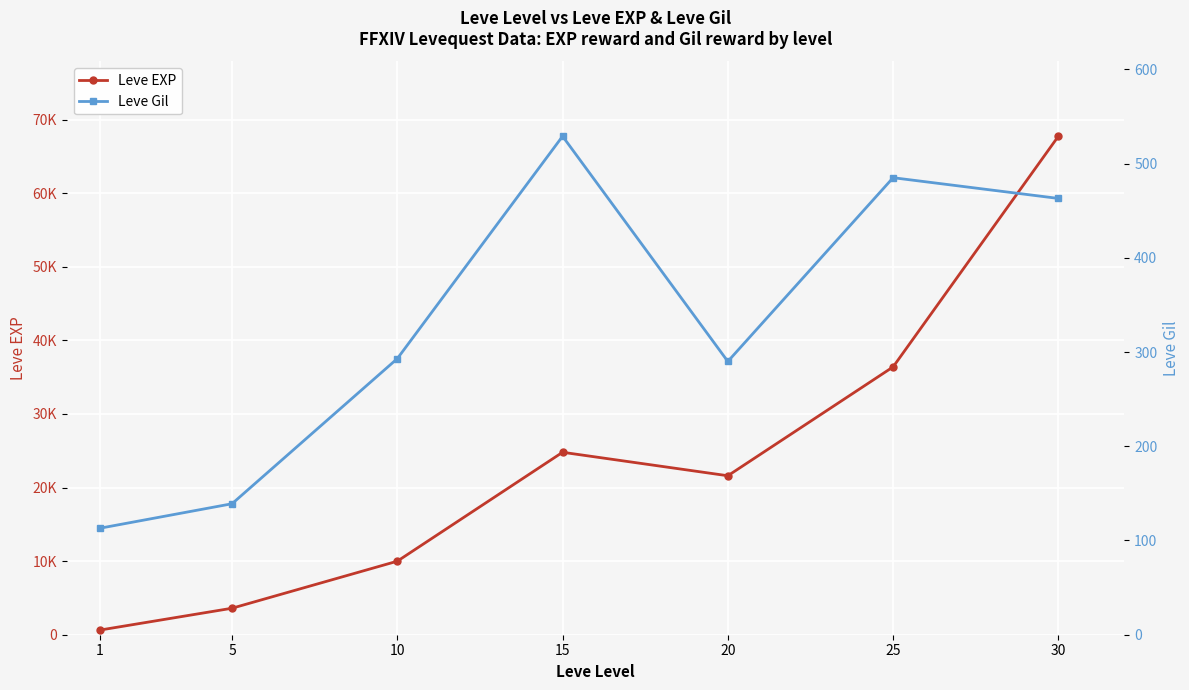

How many categories are shown in the chart?

7